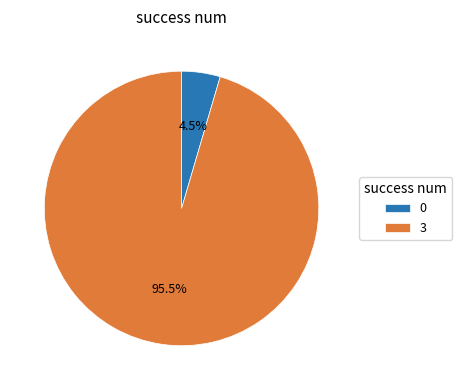

What percentage do 3 and 0 together represent?

100.0%